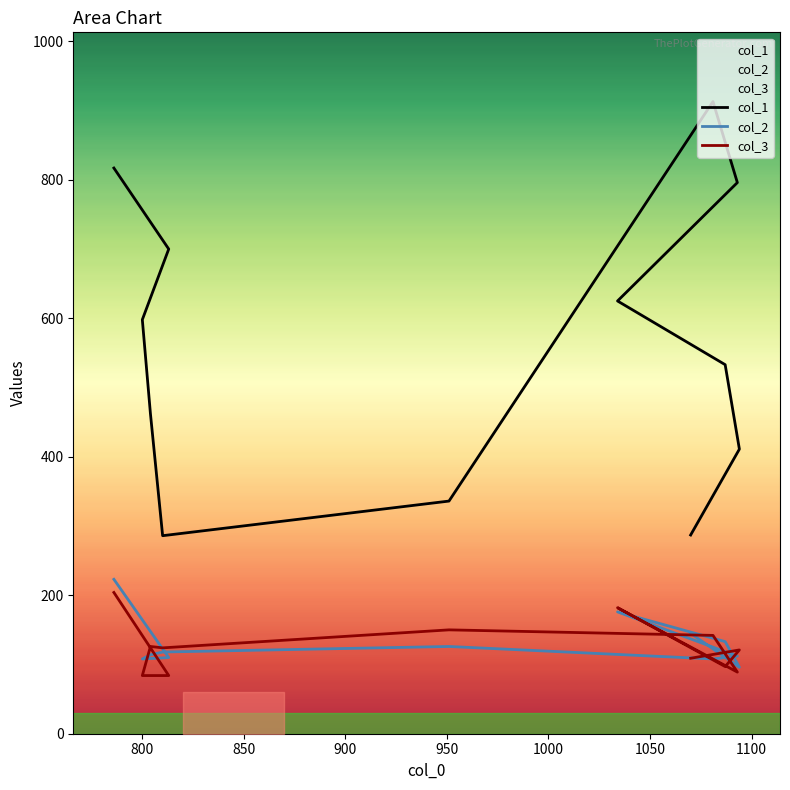

Reading right to left, extract all data points from this chart.

col_1: 817	700	598	462	286	336	913	796	625	533	411	287
col_2: 223	110	108	114	118	126	108	112	176	133	96	145
col_3: 204	84	84	126	124	150	142	89	182	97	121	109